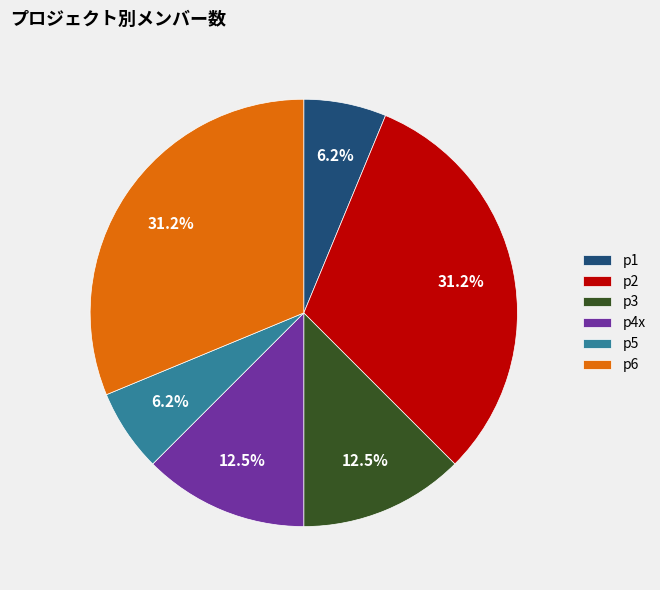

How many segments does this pie chart have?

6